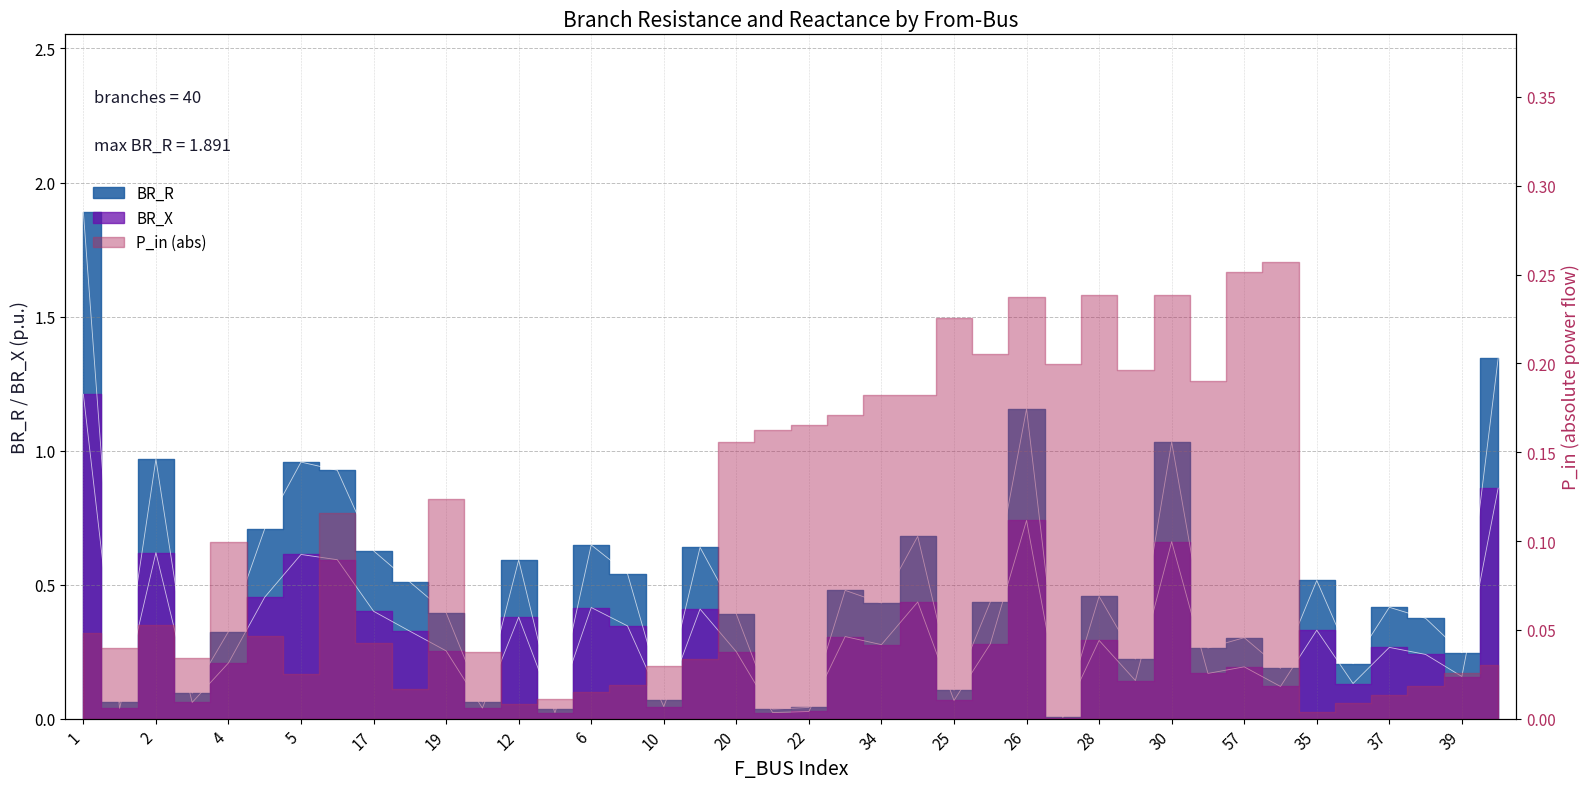

At which category does the chart reach its peak across all series?

1